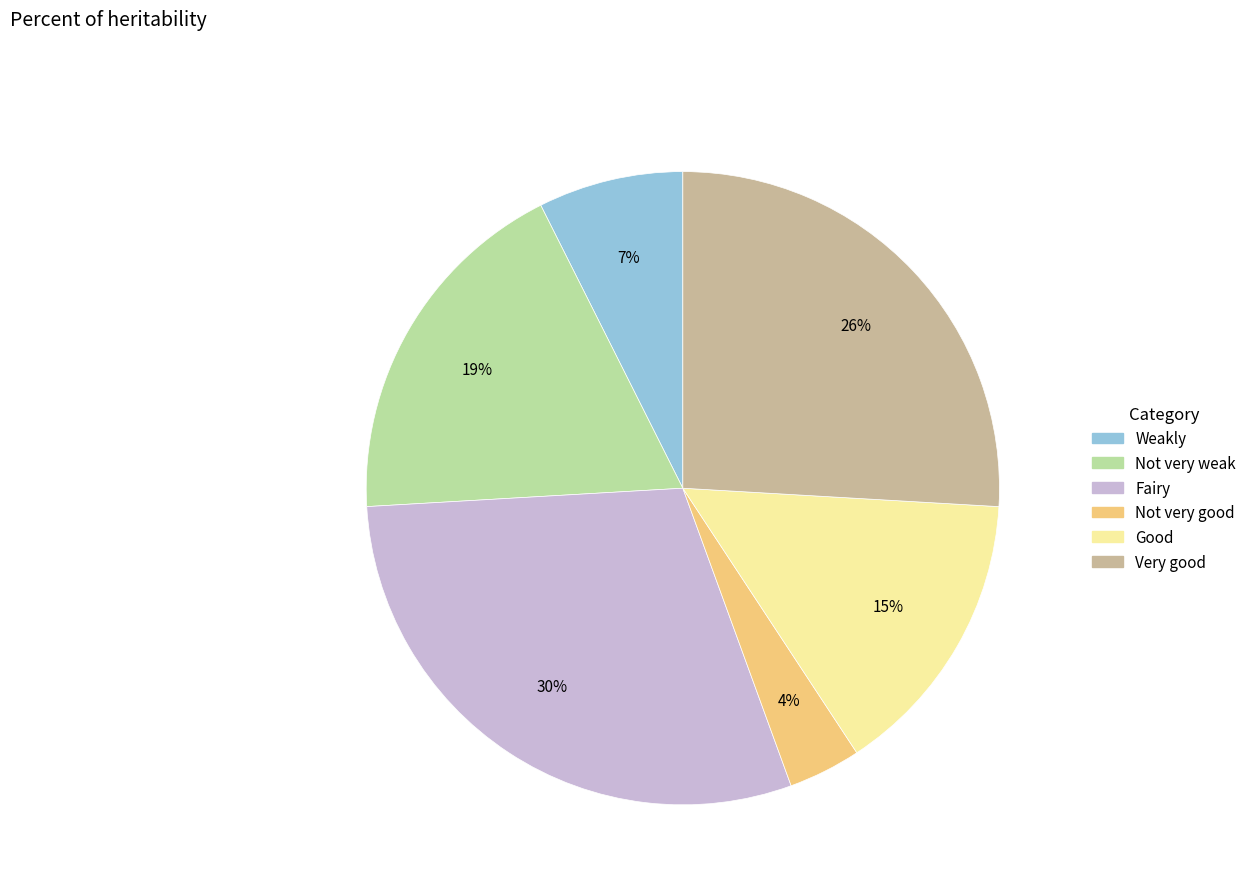

What percentage is the Very good slice, to the nearest percent?

26%